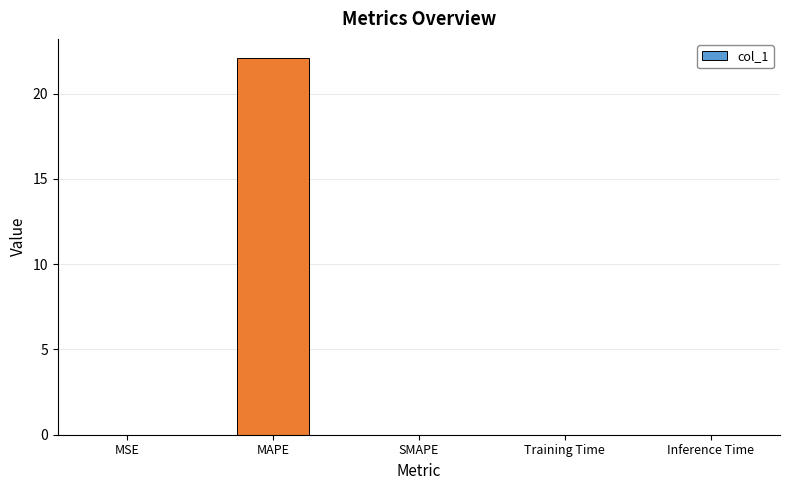

How many data points does each series have?

5